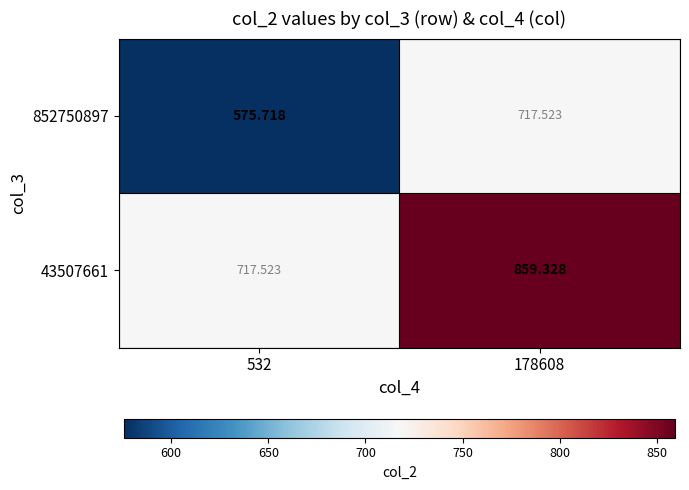

Is the value of 852750897 at 532 greater than the value of 43507661 at 532?

No